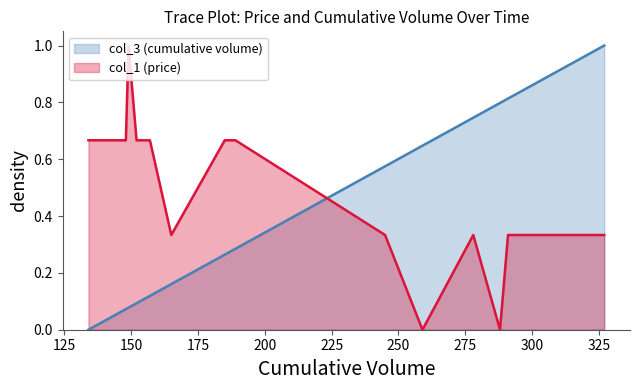

Reading left to right, what are all the values shown in this chart?

col_3 (cumulative volume): 134=0.0	134=0.0	148=0.1	149=0.1	152=0.1	152=0.1	152=0.1	153=0.1	153=0.1	153=0.1	153=0.1	153=0.1	153=0.1	154=0.1	157=0.1	157=0.1	157=0.1	165=0.2	185=0.3	186=0.3	189=0.3	245=0.6	259=0.6	278=0.7	278=0.7	288=0.8	291=0.8	292=0.8	292=0.8	292=0.8	293=0.8	295=0.8	298=0.8	308=0.9	313=0.9	320=1.0	320=1.0	322=1.0	322=1.0	327=1.0
col_1 (price): 134=0.7	134=0.7	148=0.7	149=1.0	152=0.7	152=0.7	152=0.7	153=0.7	153=0.7	153=0.7	153=0.7	153=0.7	153=0.7	154=0.7	157=0.7	157=0.7	157=0.7	165=0.3	185=0.7	186=0.7	189=0.7	245=0.3	259=0.0	278=0.3	278=0.3	288=0.0	291=0.3	292=0.3	292=0.3	292=0.3	293=0.3	295=0.3	298=0.3	308=0.3	313=0.3	320=0.3	320=0.3	322=0.3	322=0.3	327=0.3